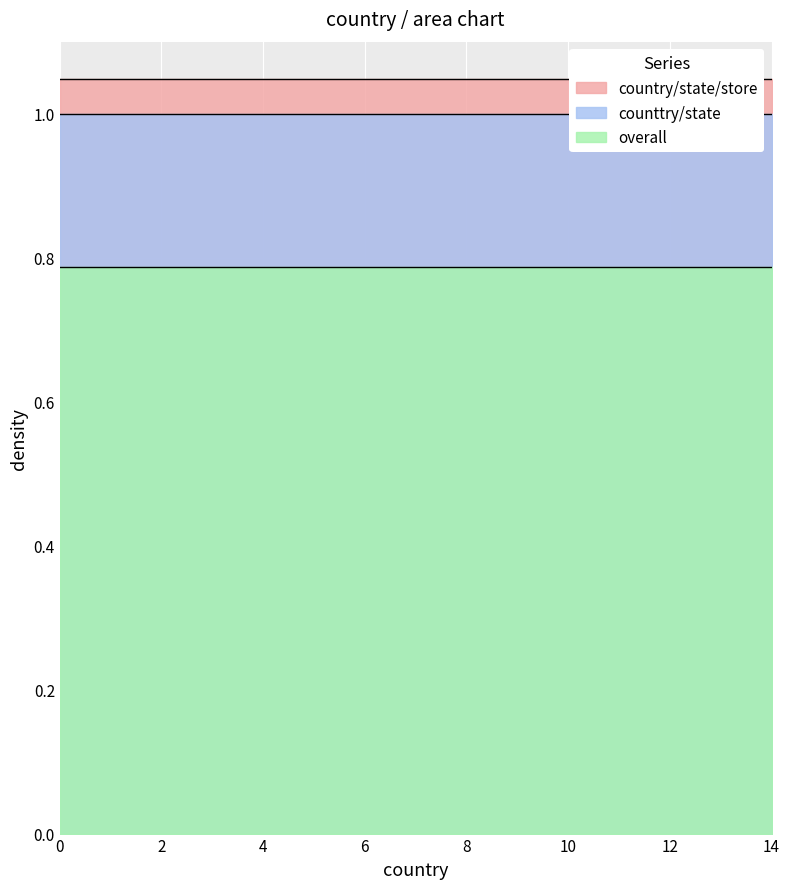

What is the minimum value for counttry/state?

1.0